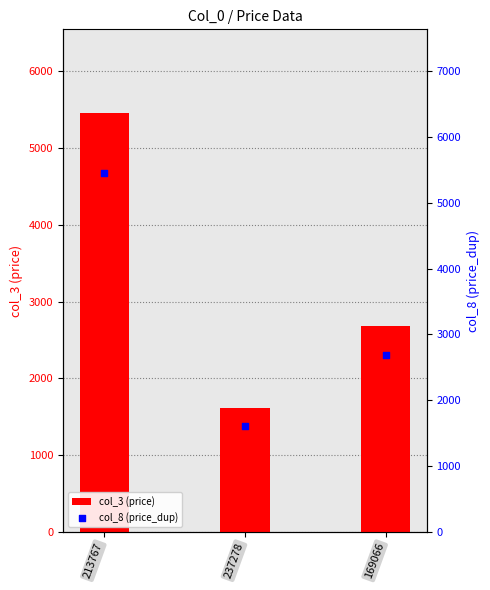

Which series contains the highest Y value?

col_3 (price)